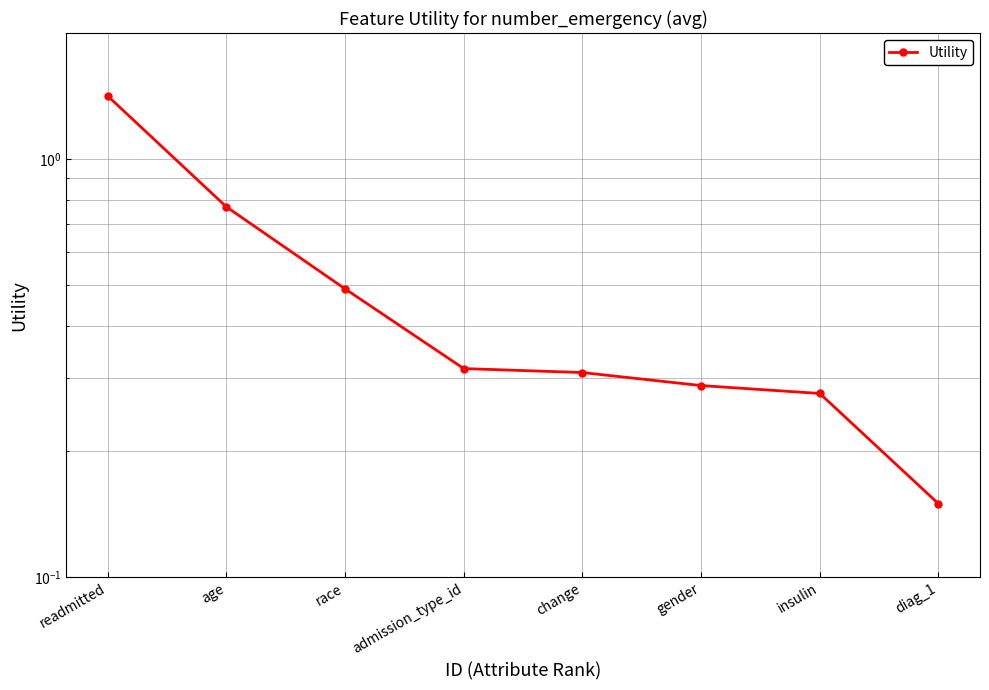

List the labels in order of value, largest first.

readmitted, age, race, admission_type_id, change, gender, insulin, diag_1